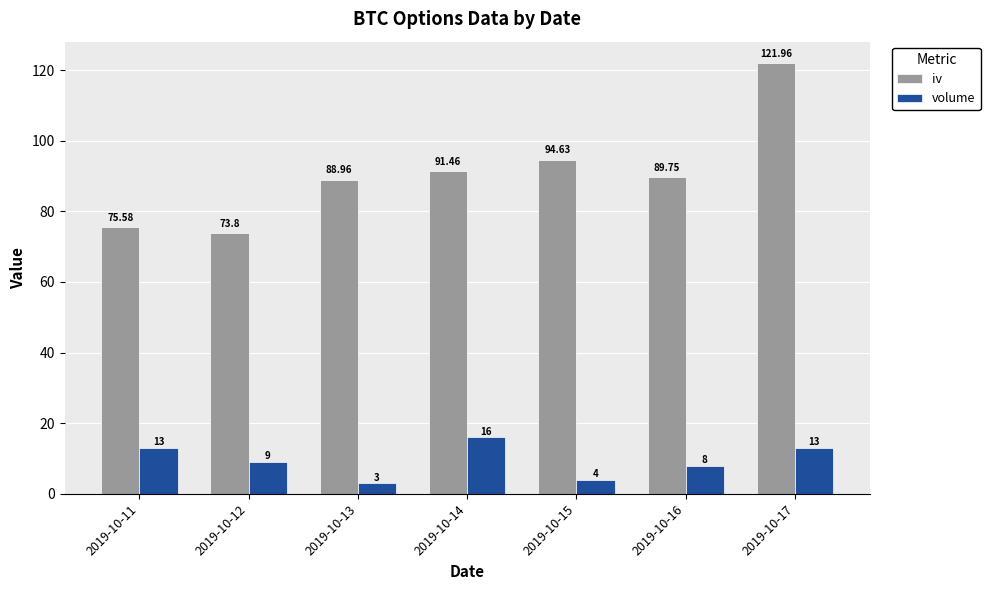

What is the value of the iv bar at the 4th from the left?

91.5